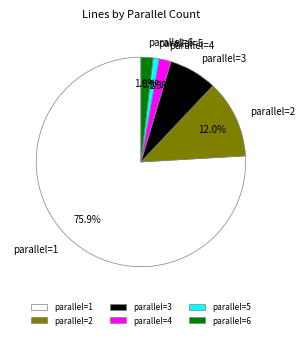

How many slices are in this pie chart?

6